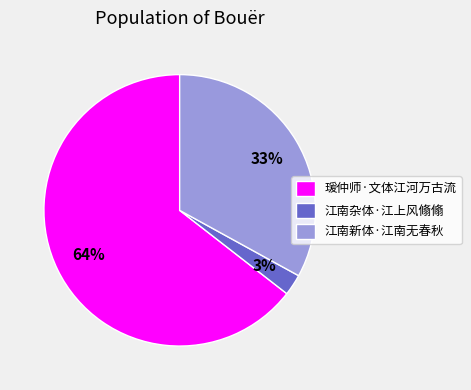

What is the smallest slice in the pie chart?

江南杂体·江上风翛翛